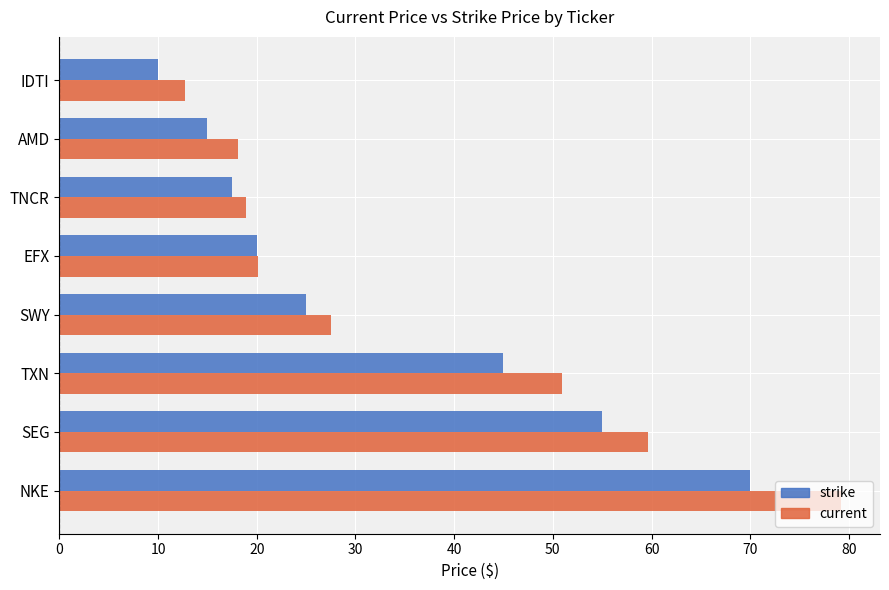

What is the difference between the maximum and minimum values in the strike series?

60.0